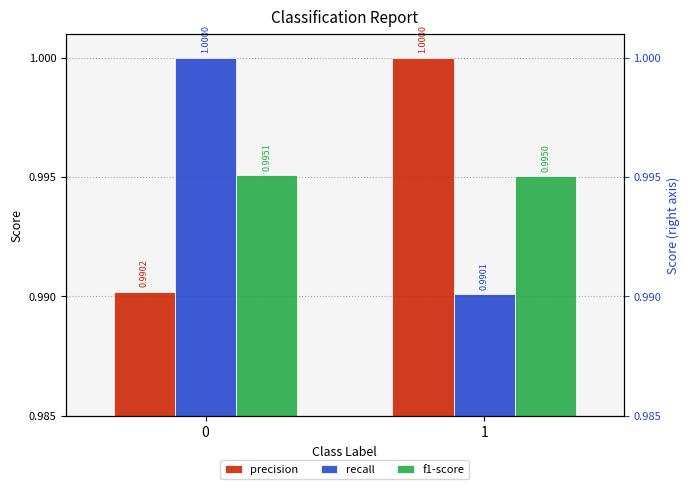

Which label corresponds to the smallest value in the chart?

1